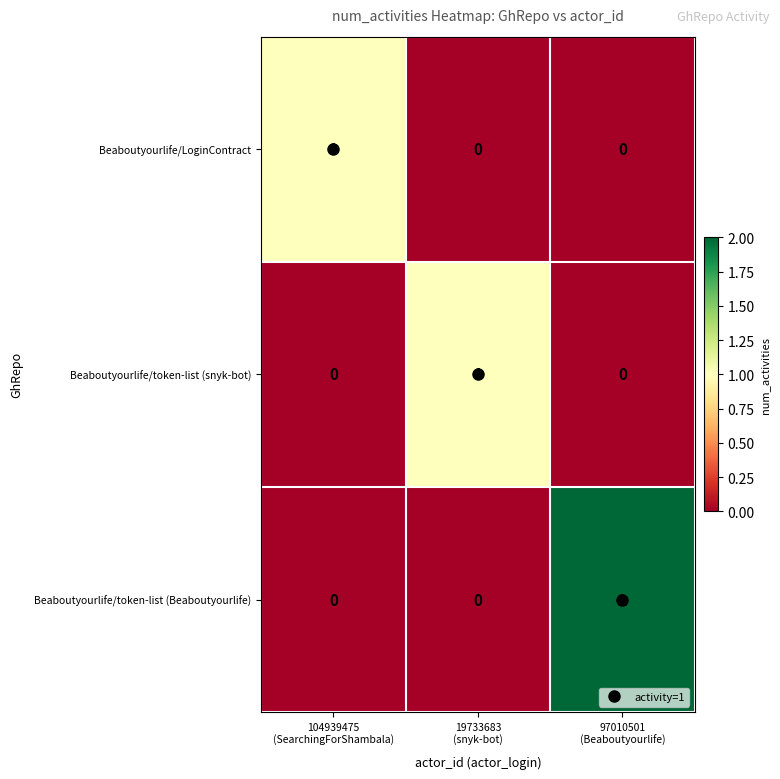

Which series has the largest total across all categories?

Beaboutyourlife/token-list (Beaboutyourlife)